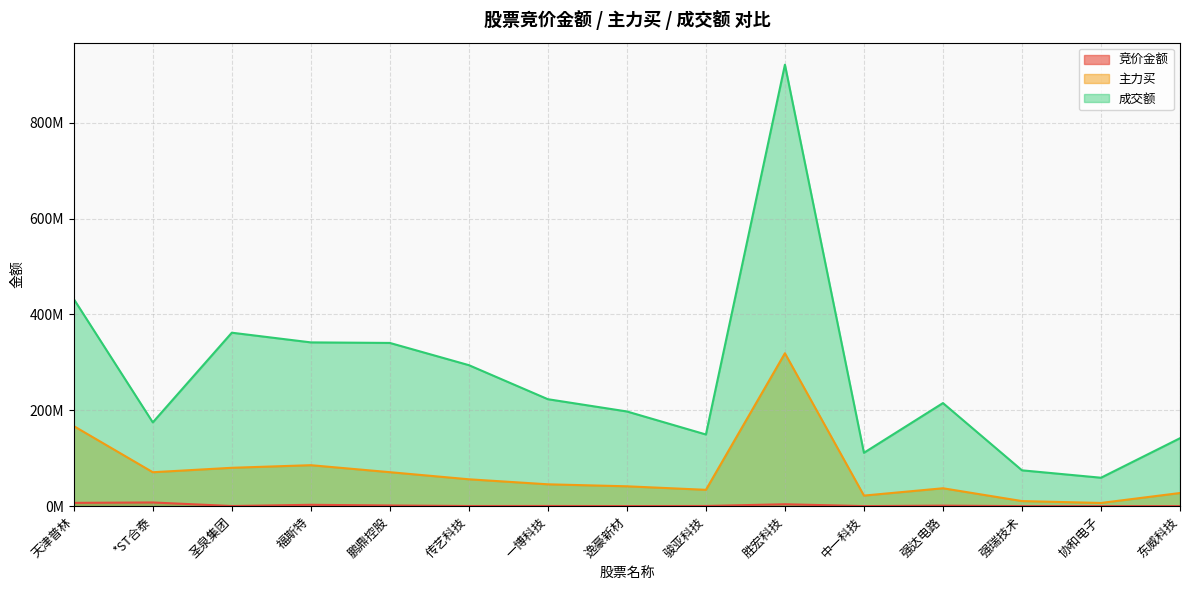

What is the label of the 13th point from the left?

强瑞技术